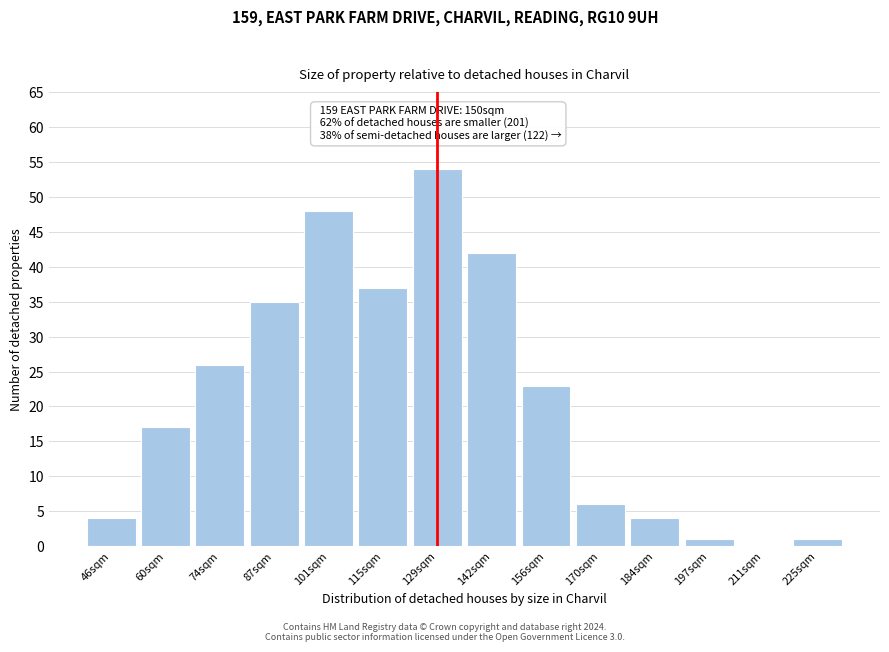

Reading left to right, list all the values displayed in this chart.

46sqm=4	60sqm=17	74sqm=26	87sqm=35	101sqm=48	115sqm=37	129sqm=54	142sqm=42	156sqm=23	170sqm=6	184sqm=4	197sqm=1	211sqm=0	225sqm=1